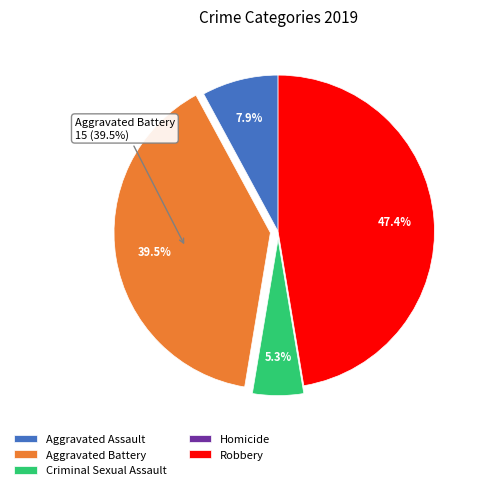

Which slice is the largest?

Robbery